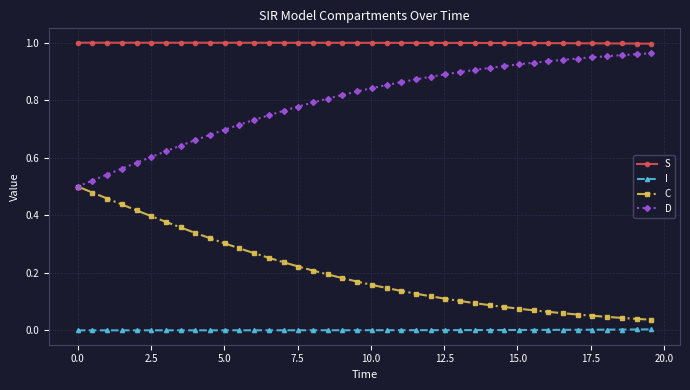

Which series has the largest total across all categories?

S